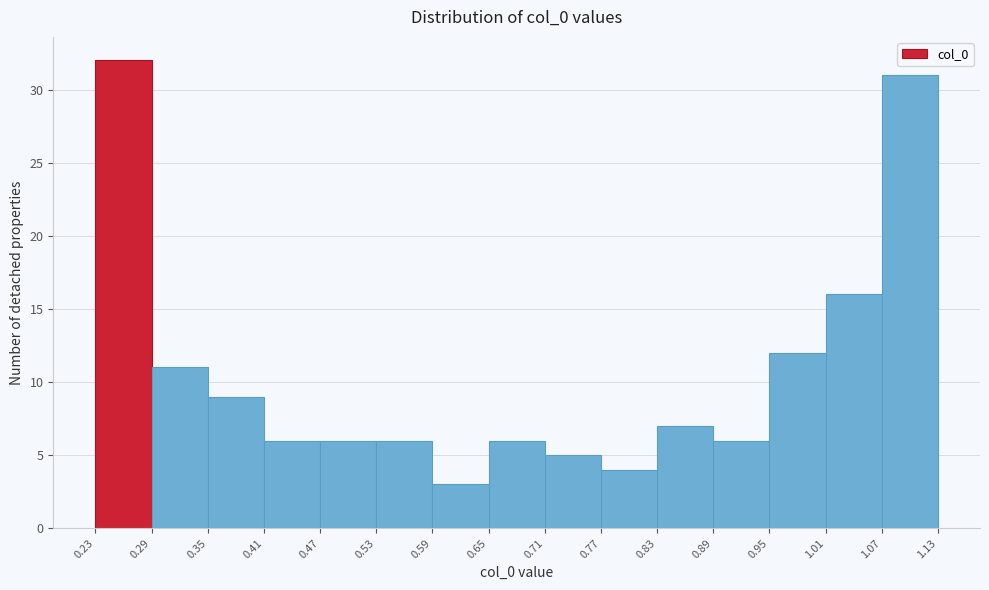

Reading left to right, list every bar in this chart as the range it spans on the x-axis followed by its height. The values are not printed on the chart, so give them approximately, as read against the axis.

0.23 to 0.29: 32
0.29 to 0.35: 11
0.35 to 0.41: 9
0.41 to 0.47: 6
0.47 to 0.53: 6
0.53 to 0.59: 6
0.59 to 0.65: 3
0.65 to 0.71: 6
0.71 to 0.77: 5
0.77 to 0.83: 4
0.83 to 0.89: 7
0.89 to 0.95: 6
0.95 to 1.01: 12
1.01 to 1.07: 16
1.07 to 1.13: 31